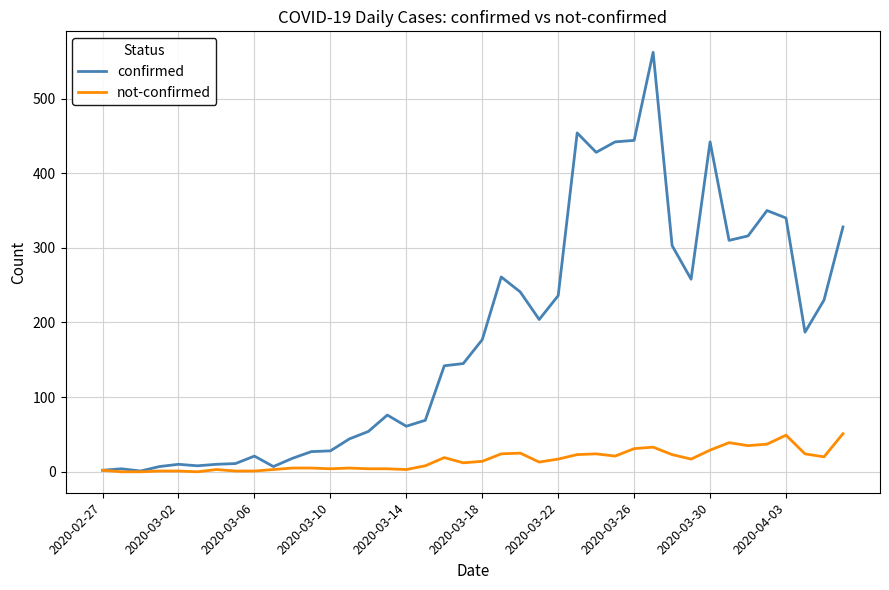

List the series in order of their overall mean, lowest first.

not-confirmed, confirmed